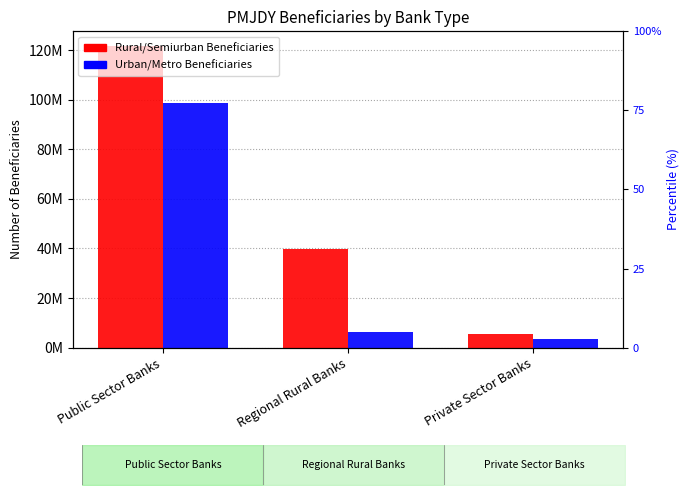

Which series has the largest total across all categories?

Rural/Semiurban Beneficiaries